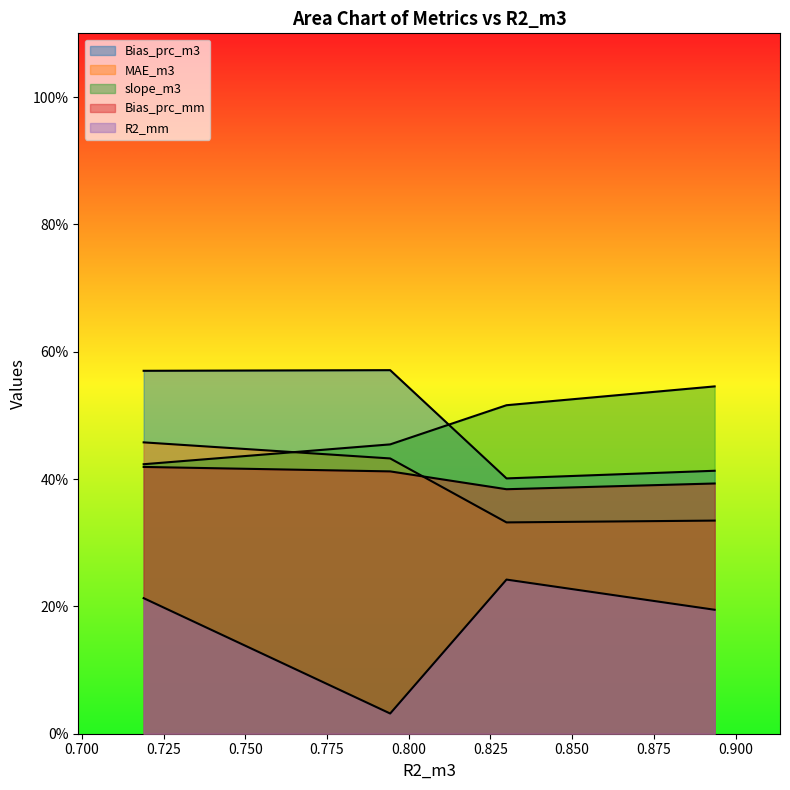

What is the maximum value shown in the chart?

57.1